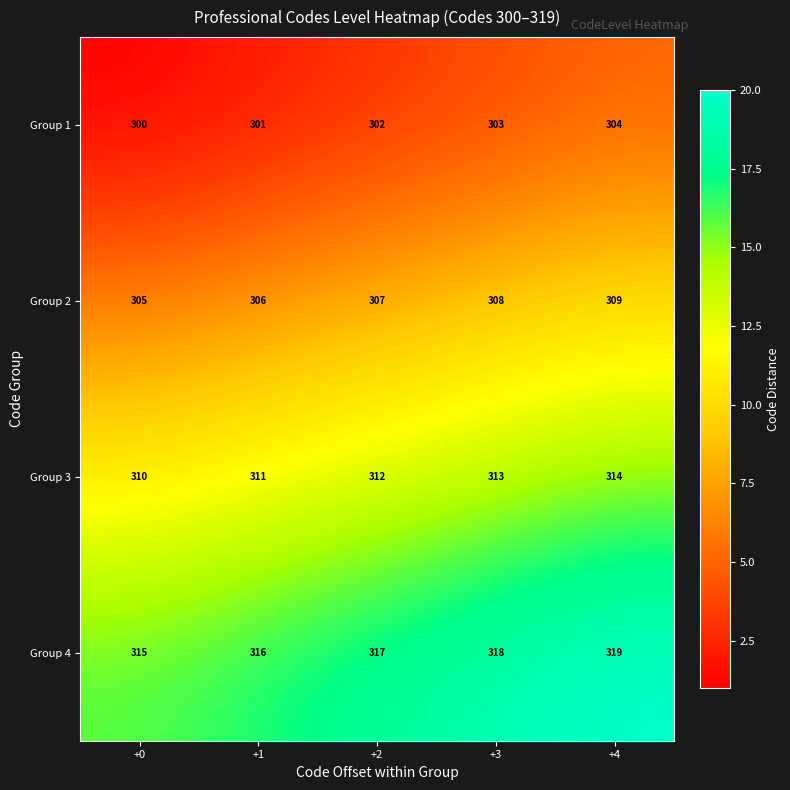

What is the minimum value shown in the chart?

300